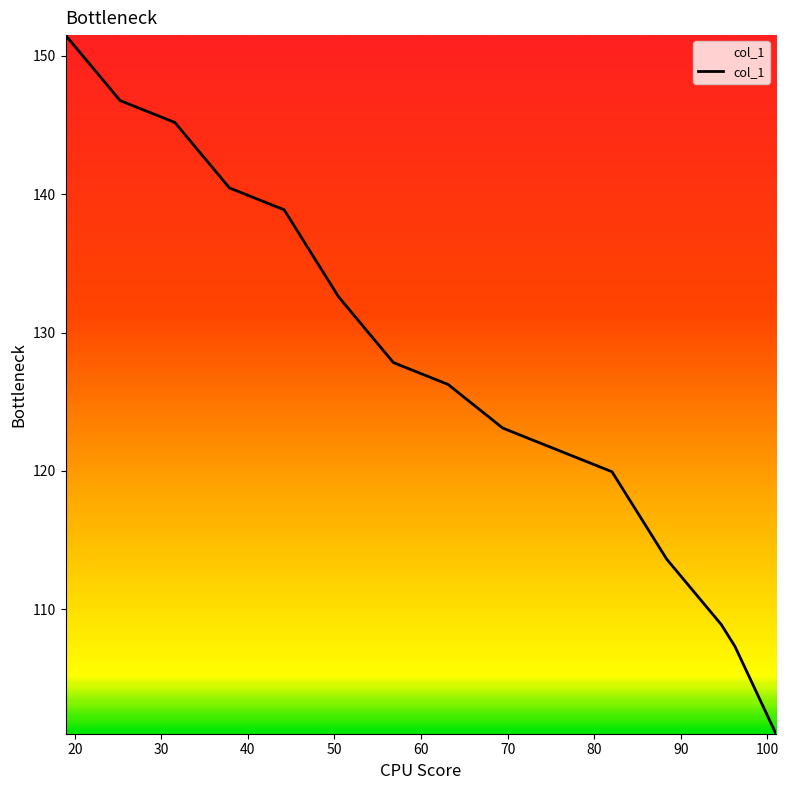

What is the smallest value displayed?

101.0